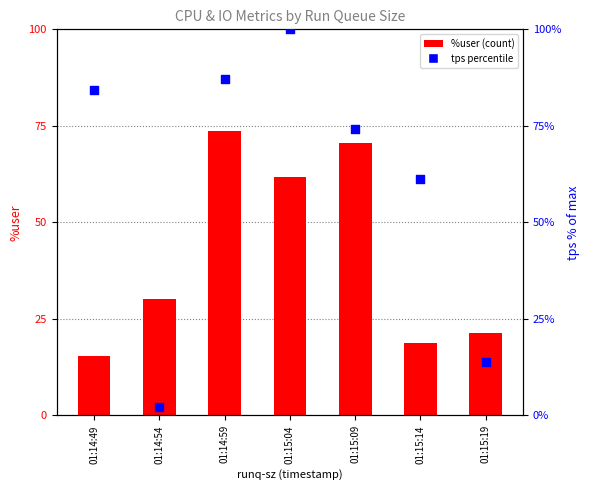

Which series contains the lowest Y value?

tps percentile